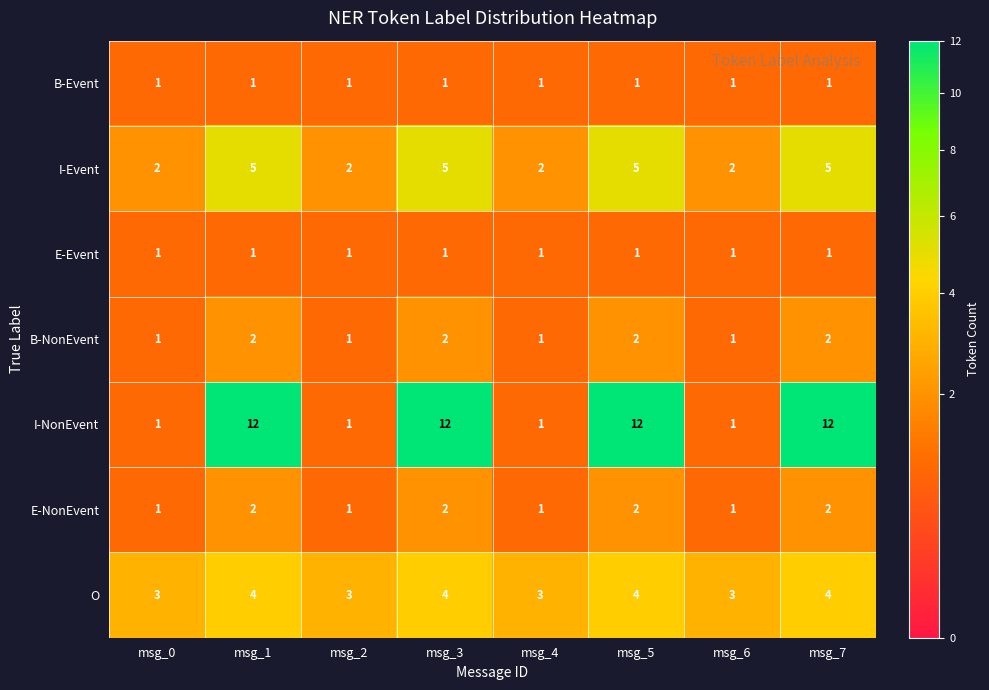

Which series has the largest total across all categories?

I-NonEvent